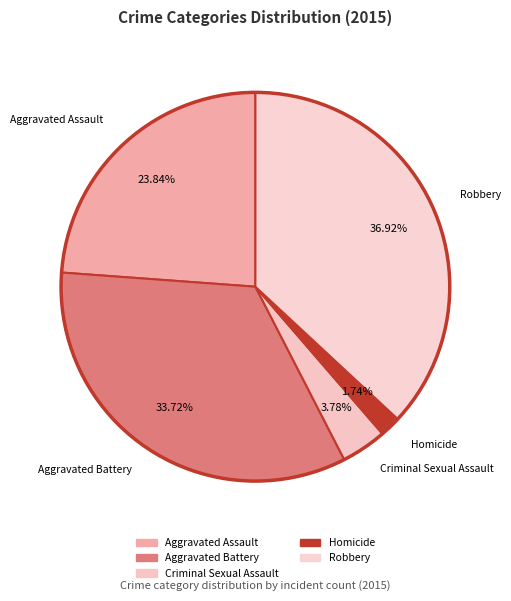

How many segments does this pie chart have?

5